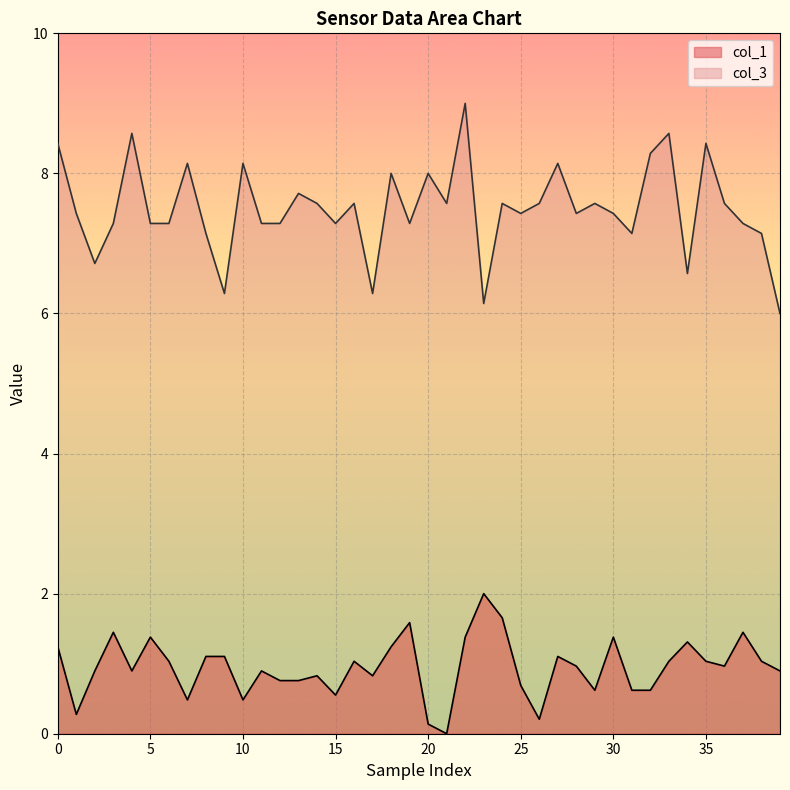

Which series has the largest total across all categories?

col_3